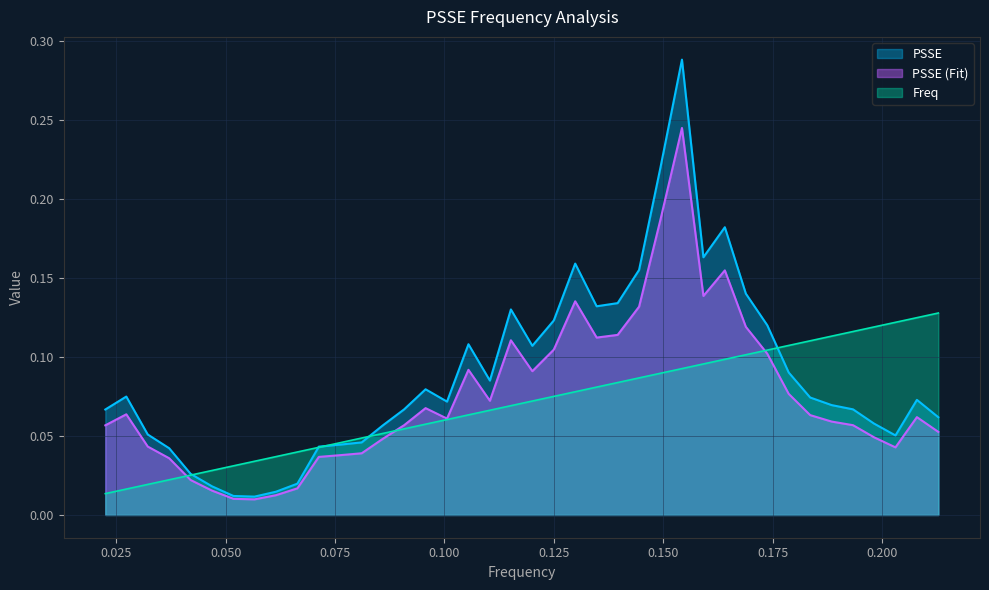

Which series has the largest total across all categories?

PSSE